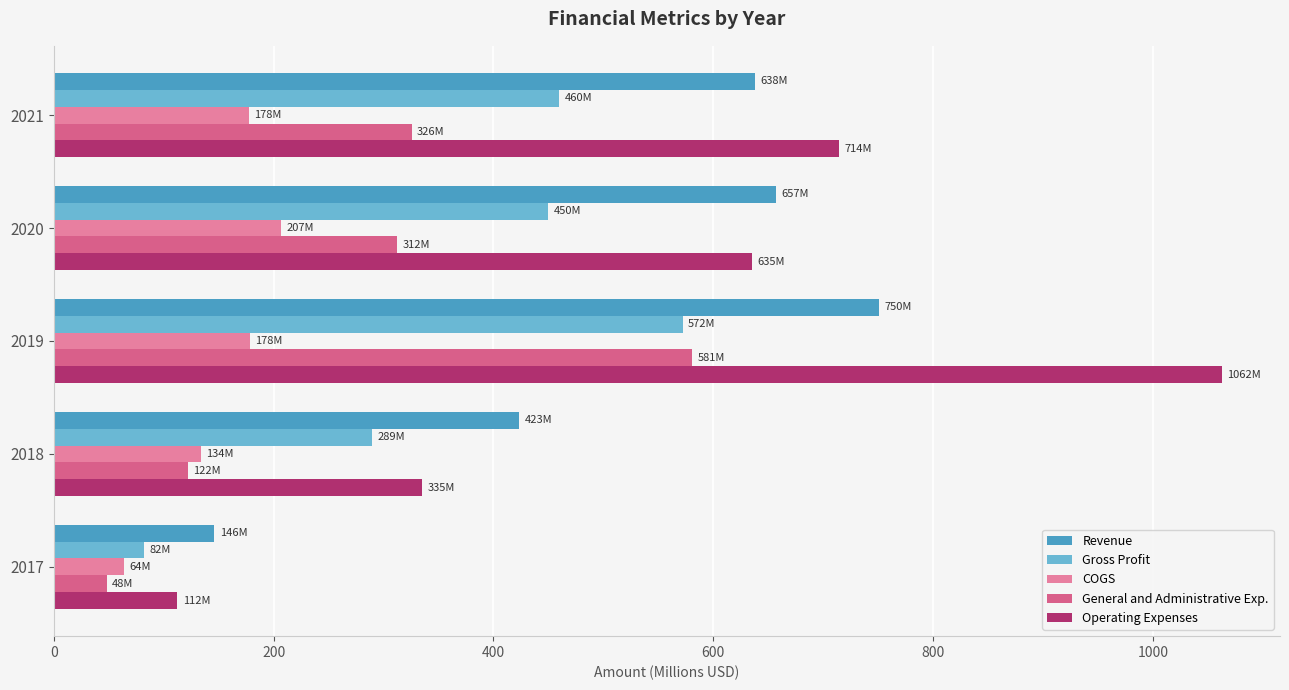

At which category is the sum across all series the highest?

2019